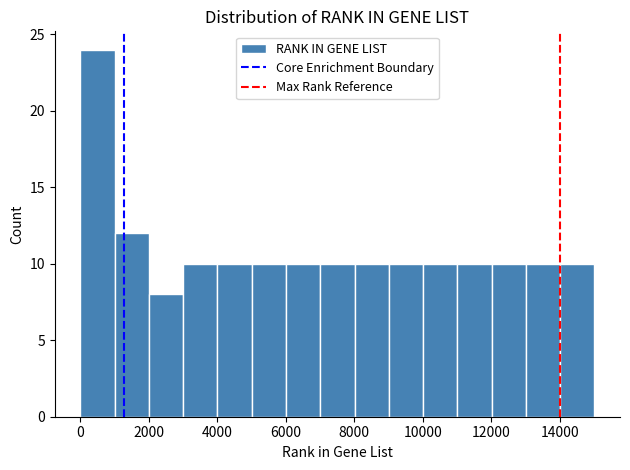

Reading left to right, list every bar in this chart as the range it spans on the x-axis followed by its height. Neither the bar edges nor the heights are printed on the chart, so give them approximately, as read against the axes.

0 to 1000: 24
1000 to 2000: 12
2000 to 3000: 8
3000 to 4000: 10
4000 to 5000: 10
5000 to 6000: 10
6000 to 7000: 10
7000 to 8000: 10
8000 to 9000: 10
9000 to 10000: 10
10000 to 11000: 10
11000 to 12000: 10
12000 to 13000: 10
13000 to 14000: 10
14000 to 15000: 10